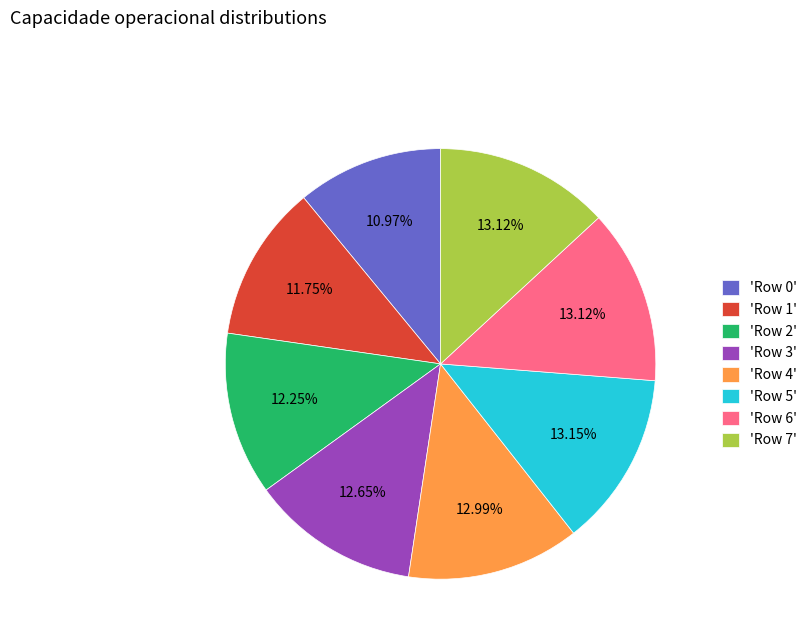

Between 'Row 5' and 'Row 1', which is larger?

'Row 5'